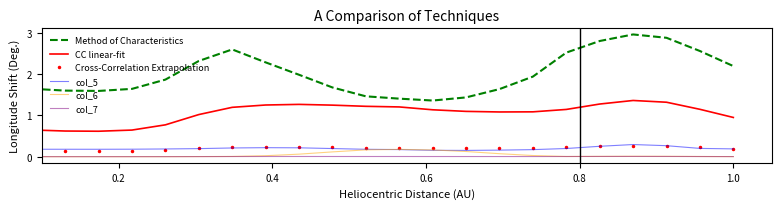

Which series has the largest range (max minus min)?

Method of Characteristics